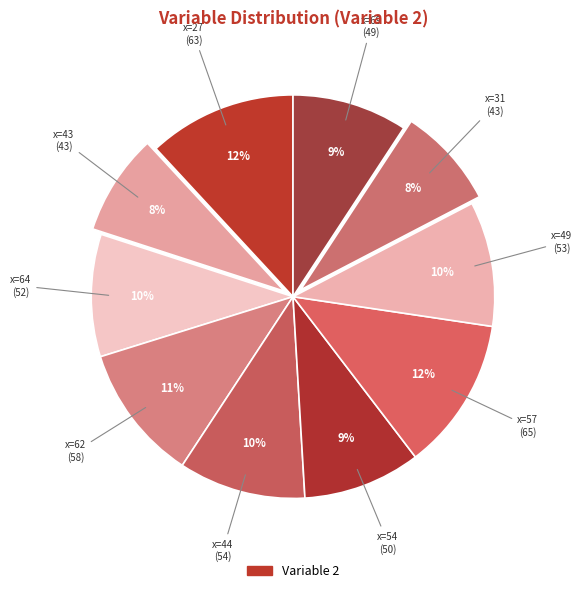

How many segments does this pie chart have?

10